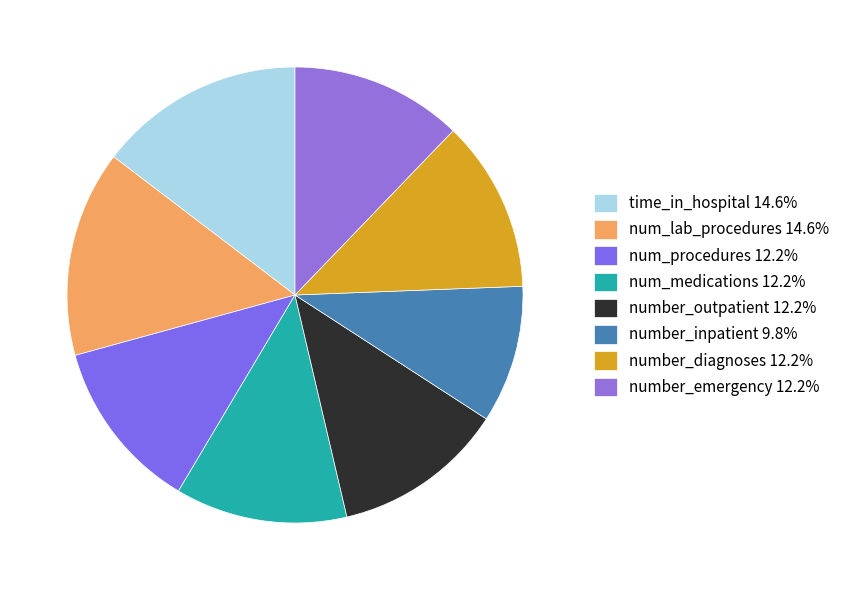

How many slices are in this pie chart?

8